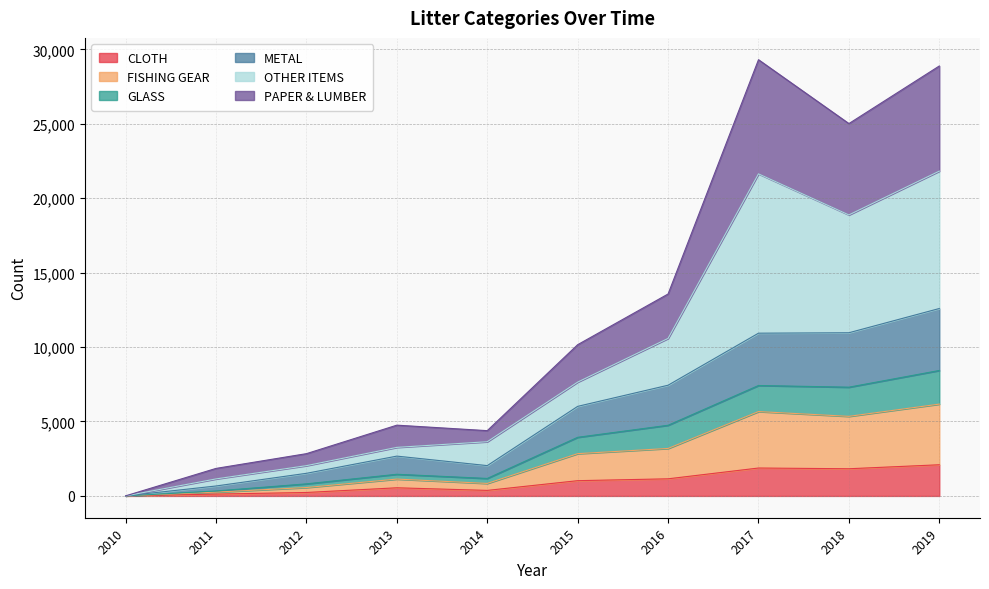

The CLOTH series shows 1149 at 2016. True or false?

True